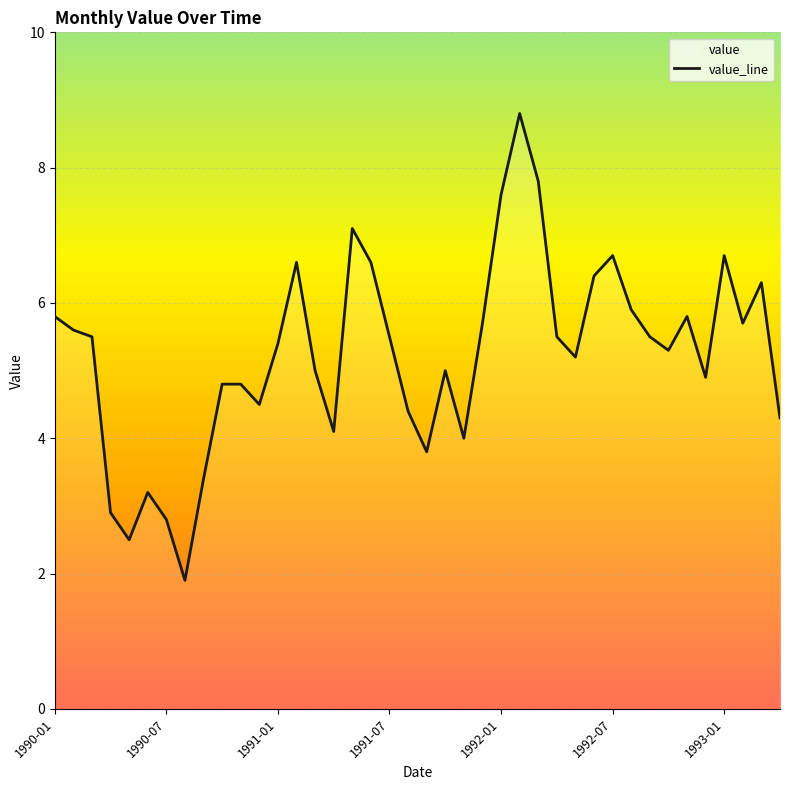

At which label is the value closest to 5?

1991-03